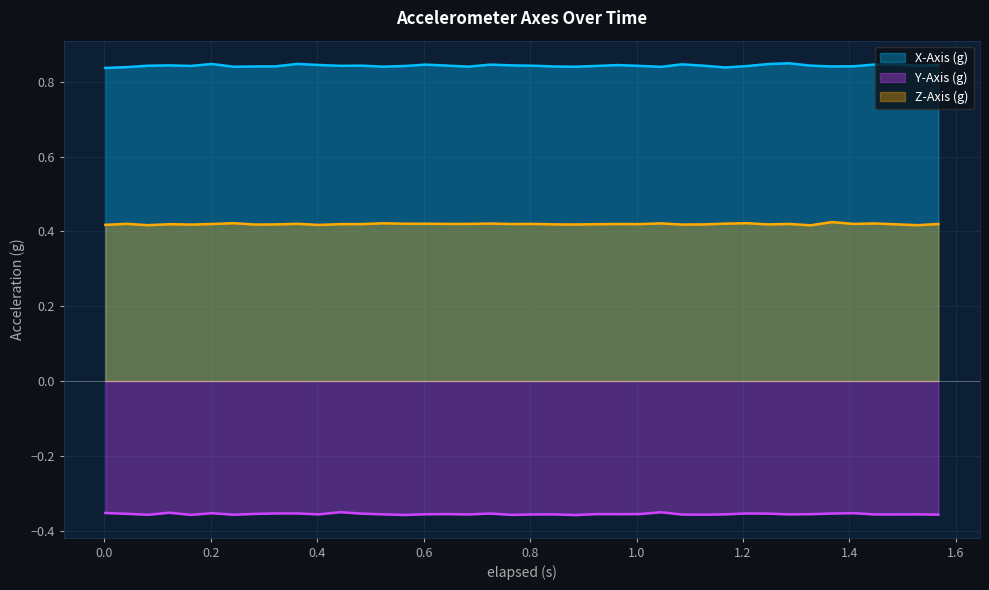

Which series has the widest spread of values?

X-Axis (g)